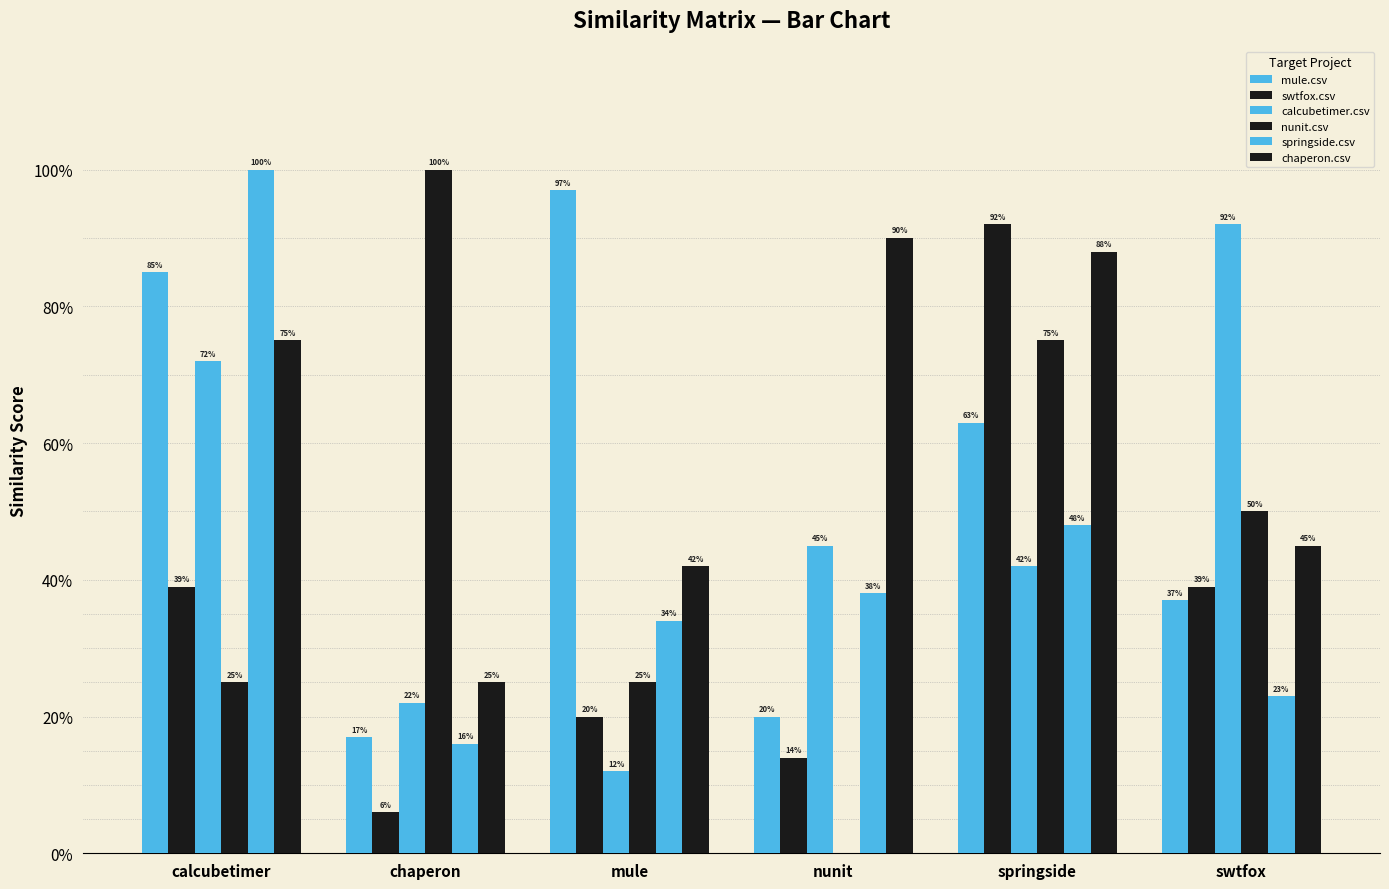

What is the average value of the springside.csv series?

0.4